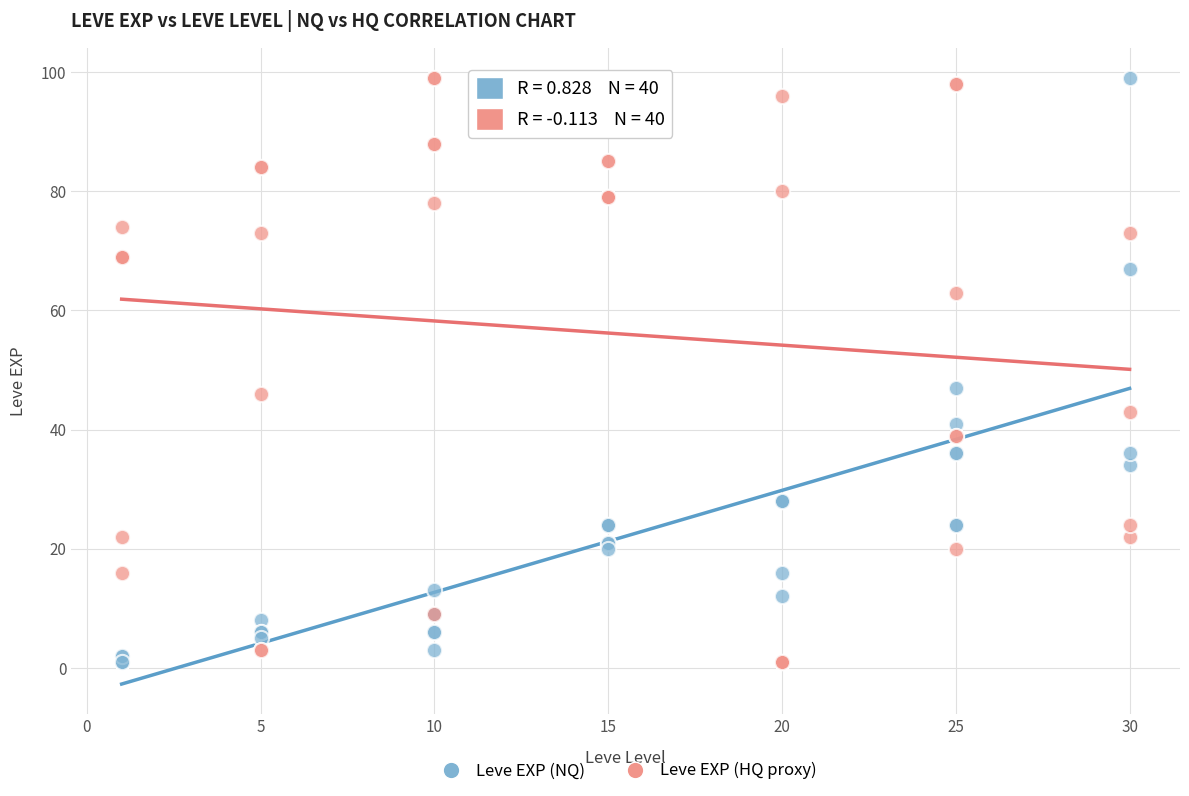

What is the X range (max minus min) for the scatter plot?

29